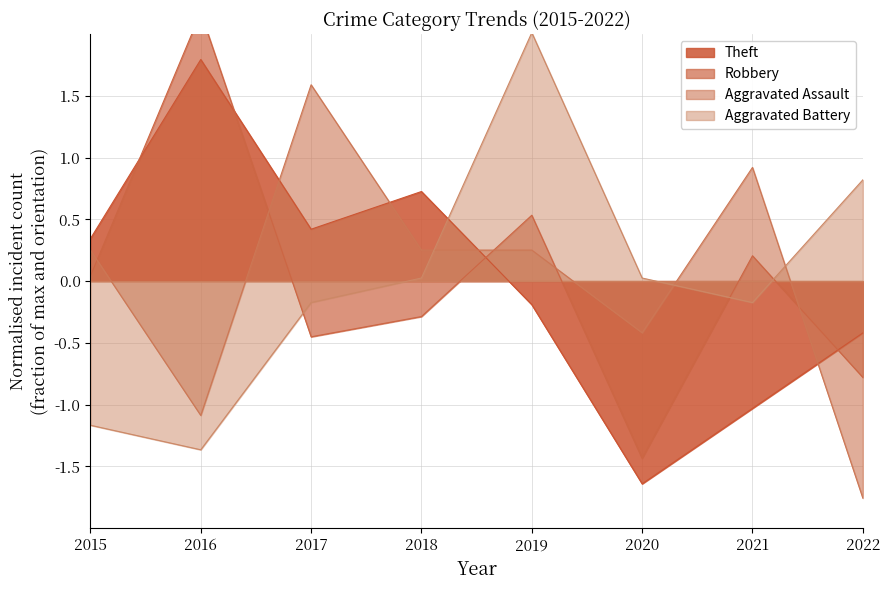

How many times do Aggravated Battery and Aggravated Assault cross each other?

3